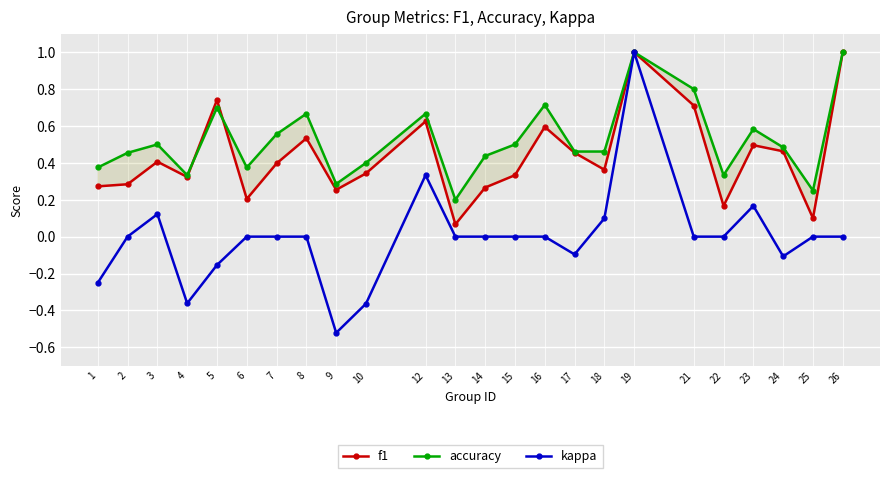

Count the number of categories in the chart.

24